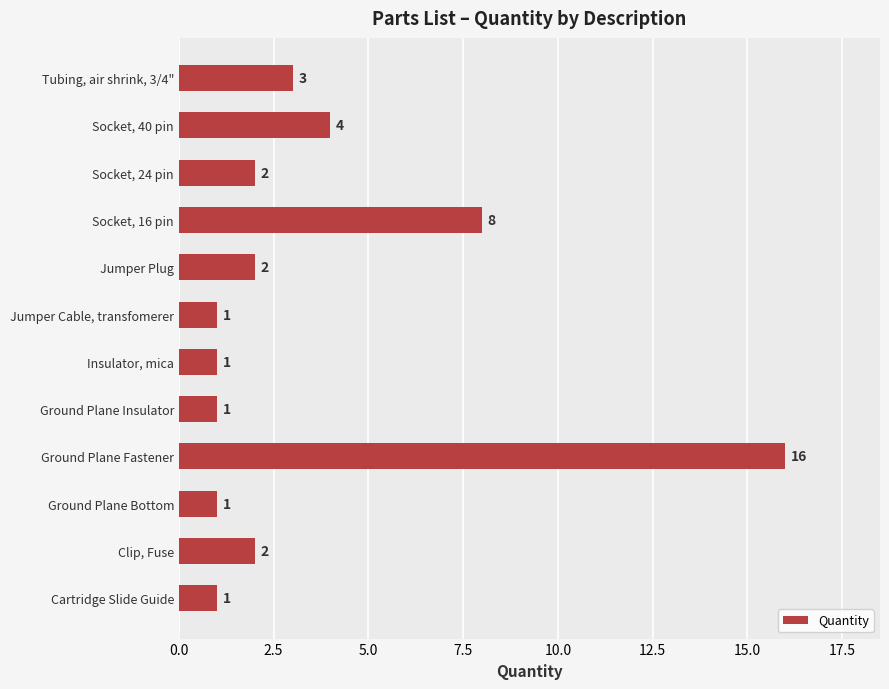

Are the bars grouped side by side (vs. stacked)?

No